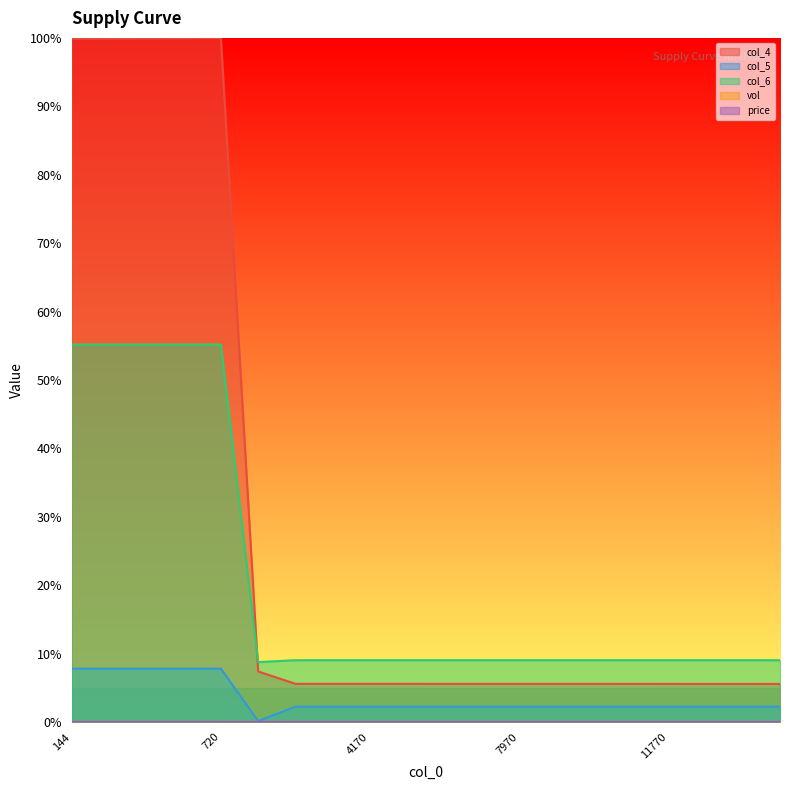

Between 1320 and 13670, which series saw the biggest shift?

col_5